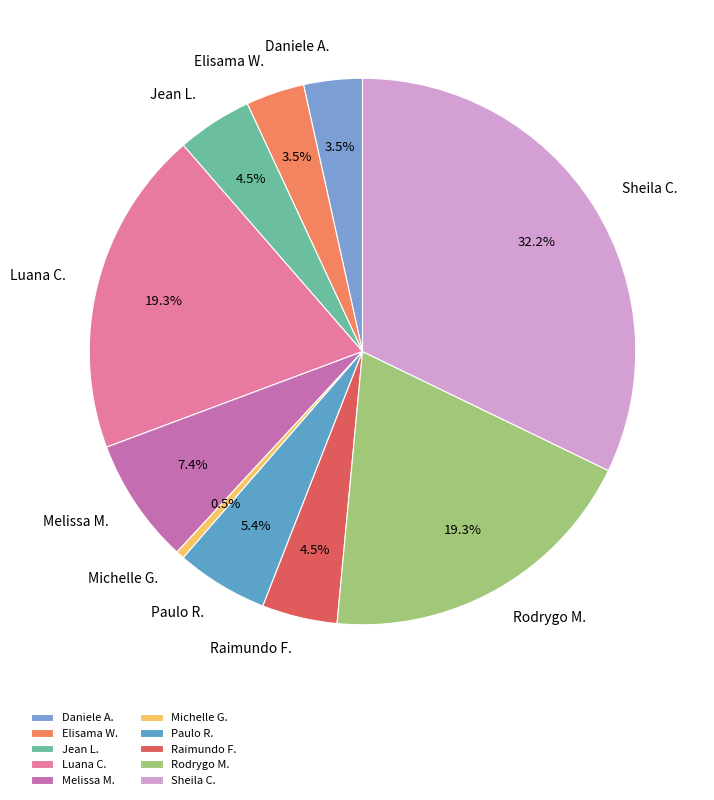

To the nearest percent, what is the average slice percentage?

10%